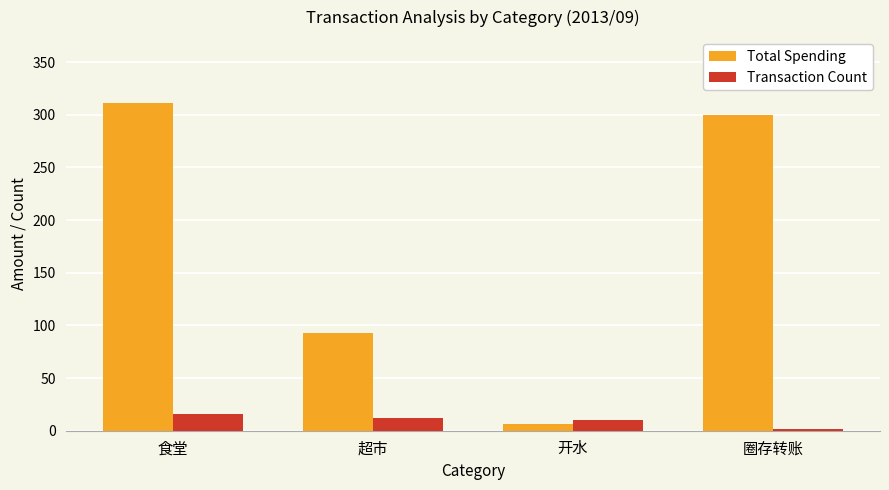

Which series changed the most between 食堂 and 开水?

Total Spending